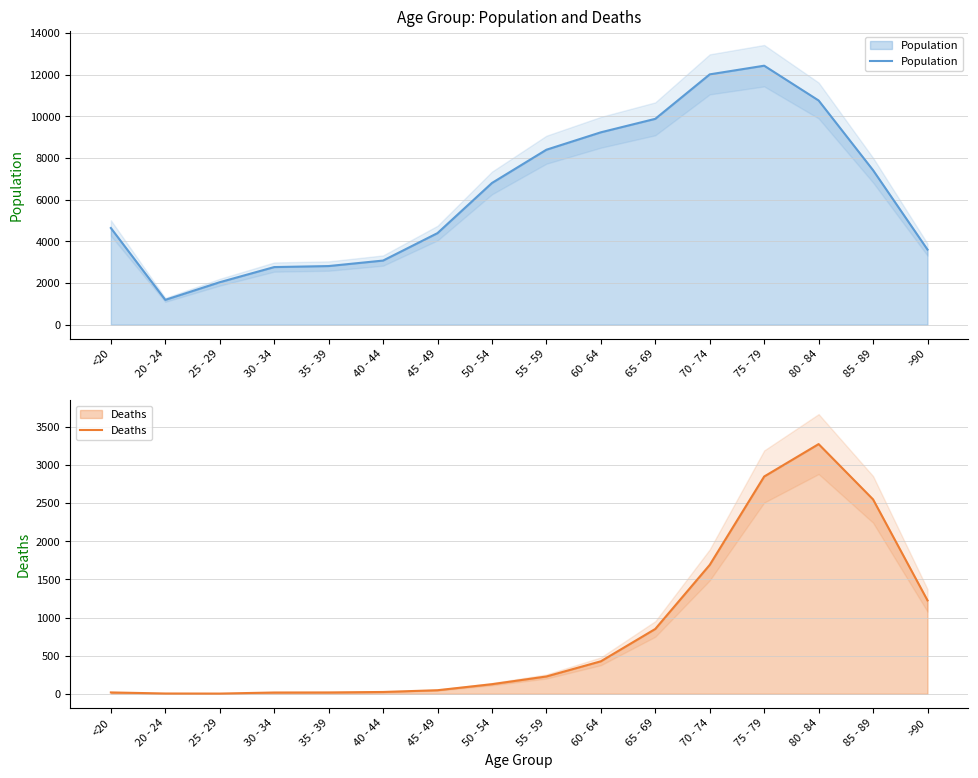

How many interior local valleys does the Deaths series have?

1